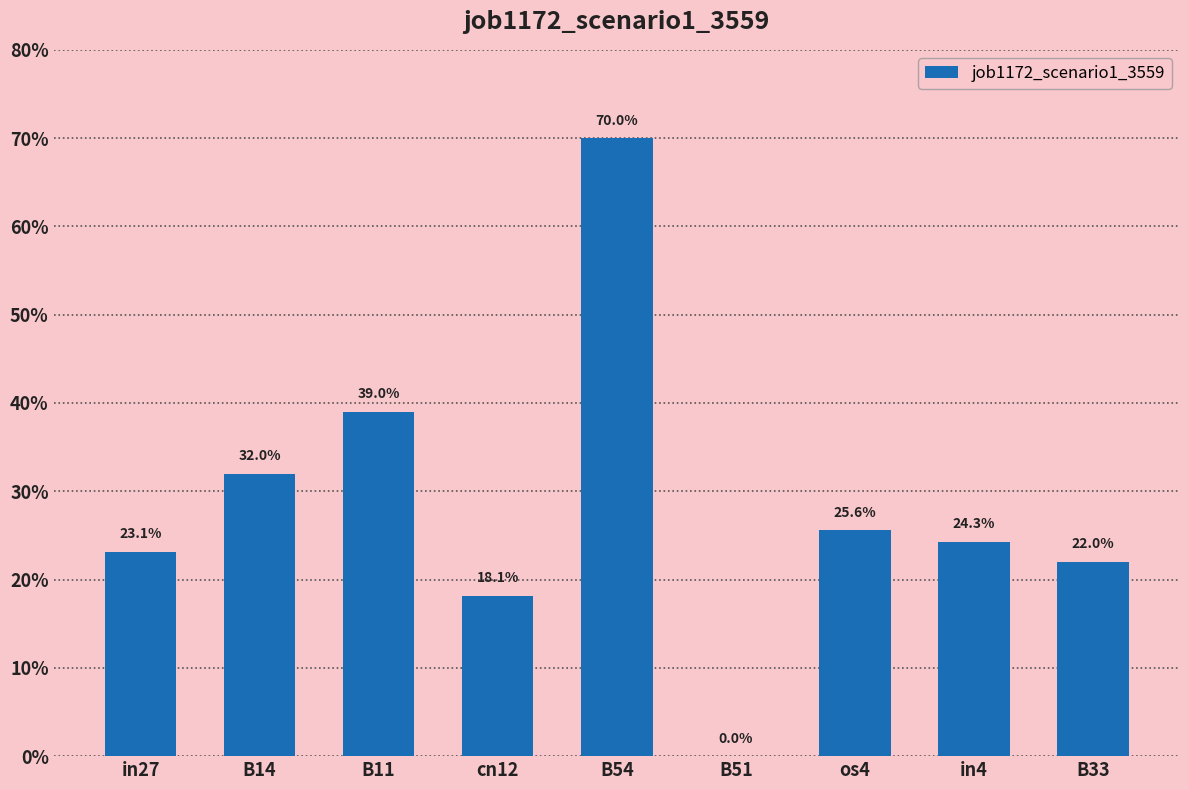

What is the difference between the values at B11 and cn12?

0.2